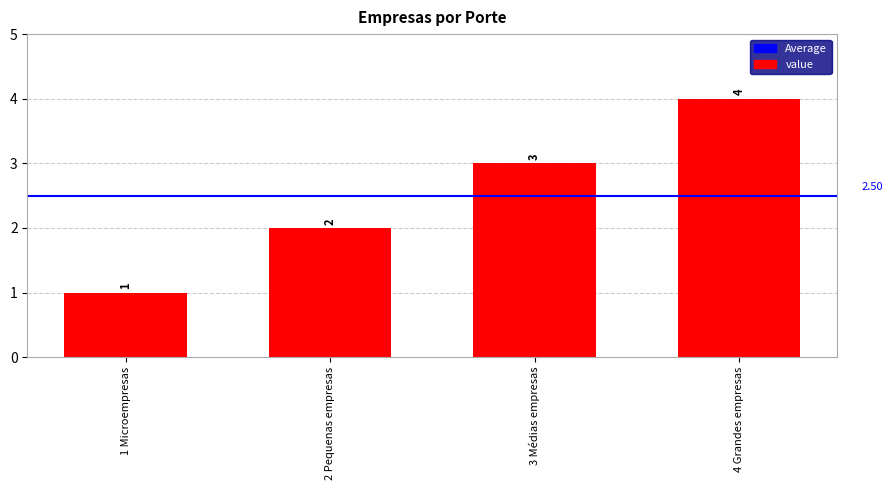

Is it true that the value at 4 Grandes empresas is 3?

False